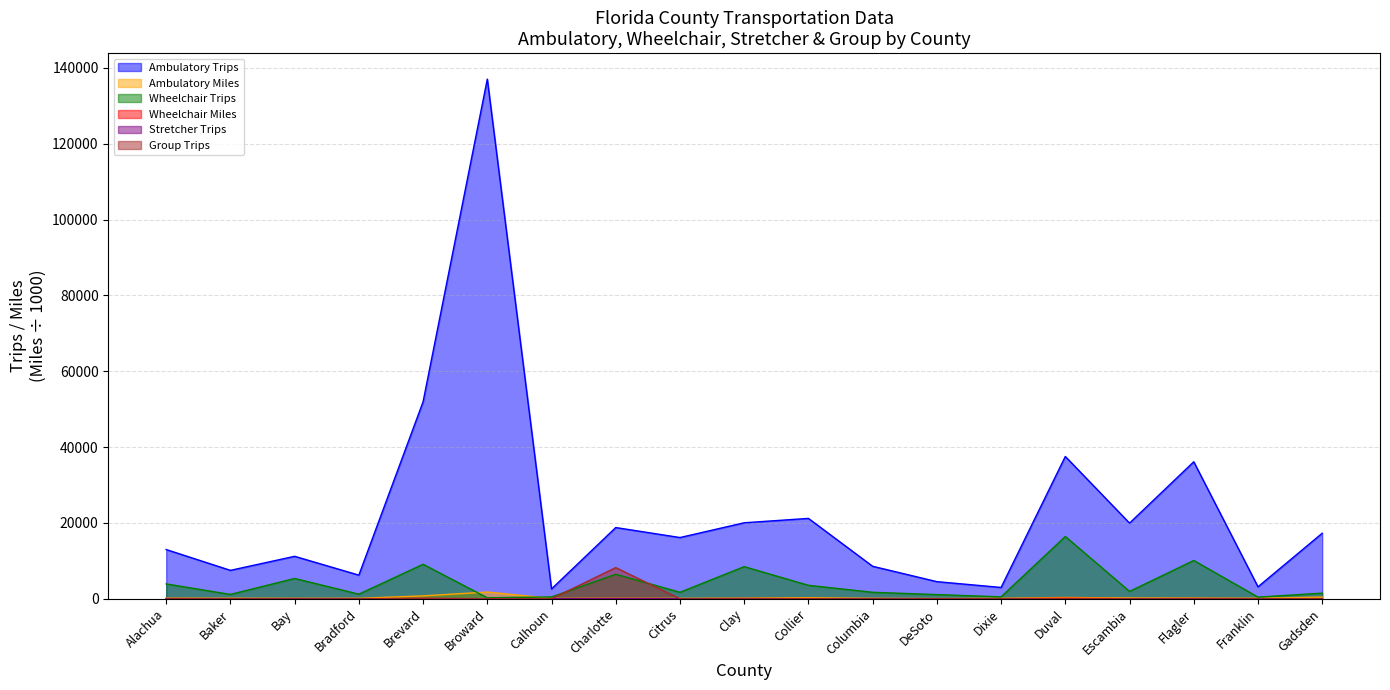

How many data points in Wheelchair Trips are less than 1705?

9